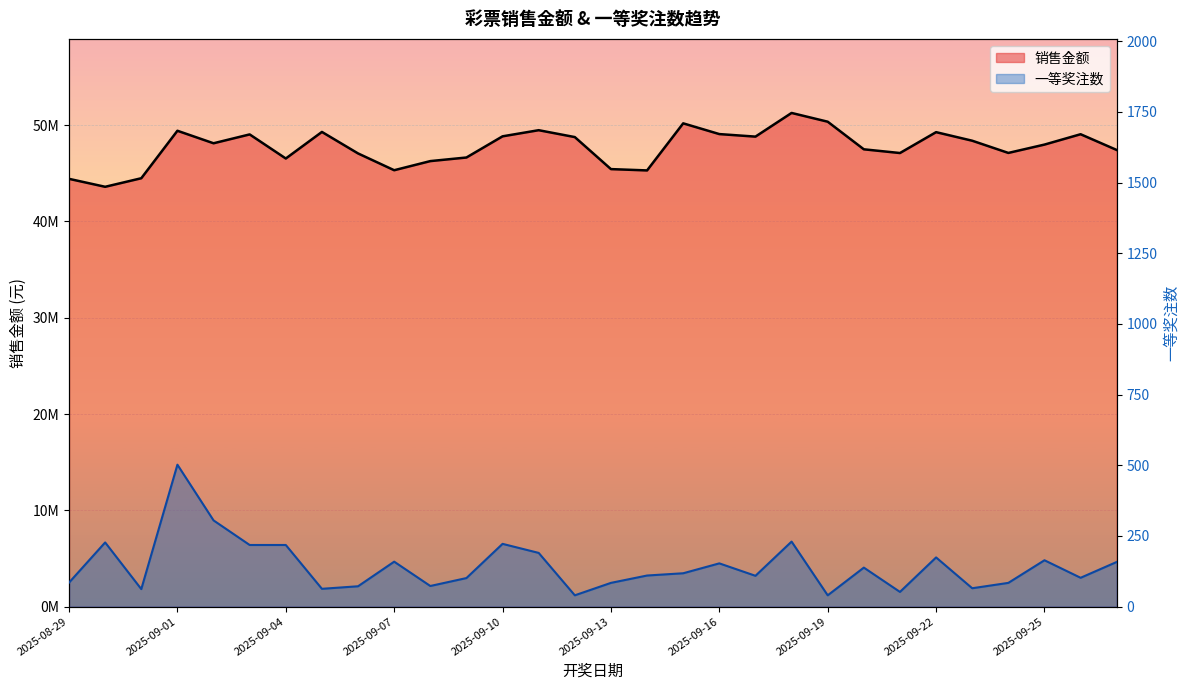

Does the chart display data point markers on the line(s)?

No